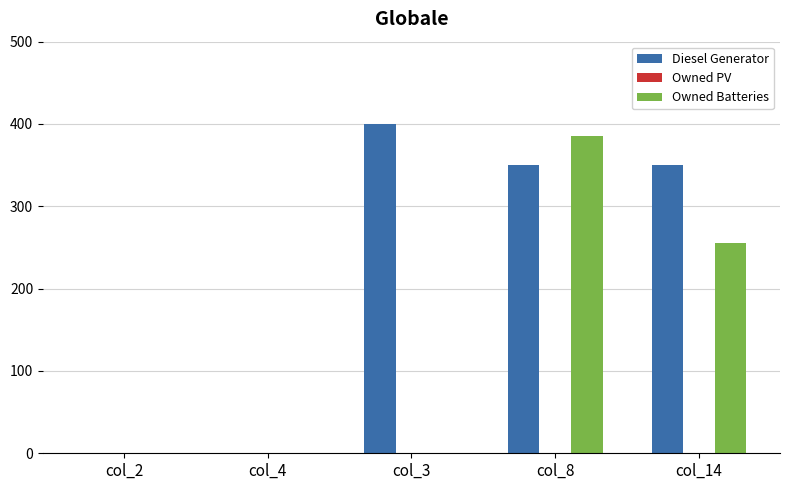

Reading right to left, what are all the values shown in this chart?

Diesel Generator: col_14=350	col_8=350	col_3=400	col_4=0	col_2=0
Owned Batteries: col_14=256	col_8=386	col_3=0	col_4=0	col_2=0